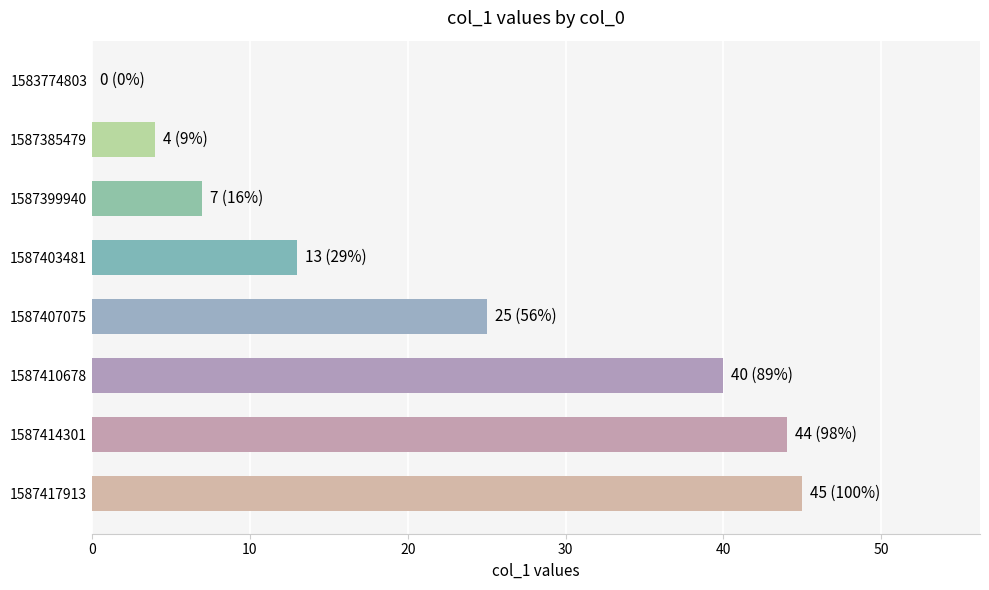

Reading top to bottom, list all the values displayed in this chart.

1583774803=0	1587385479=4	1587399940=7	1587403481=13	1587407075=25	1587410678=40	1587414301=44	1587417913=45